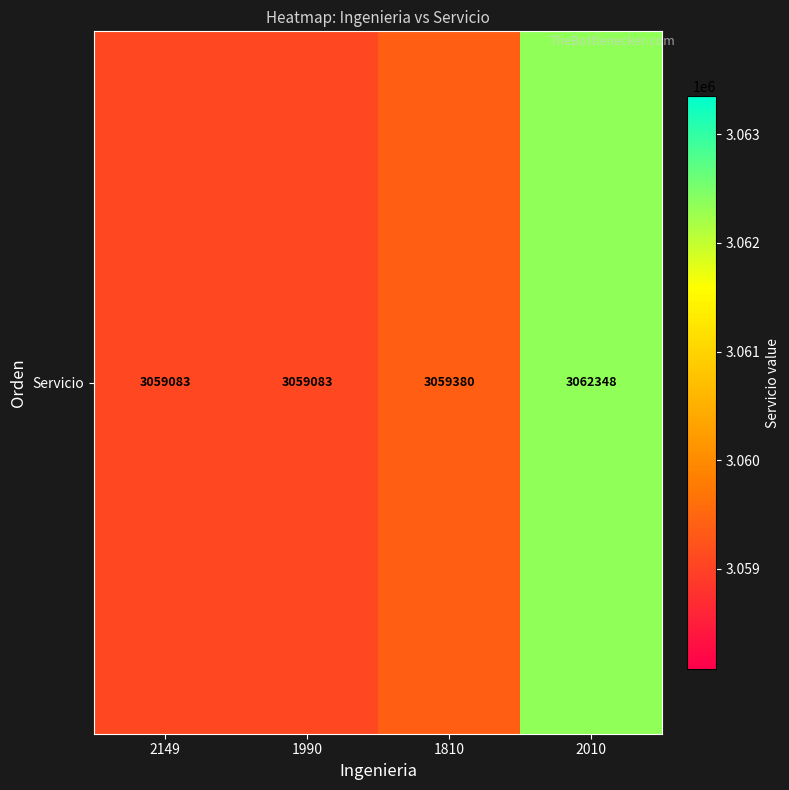

List the labels in order of value, largest first.

2010, 1810, 2149, 1990